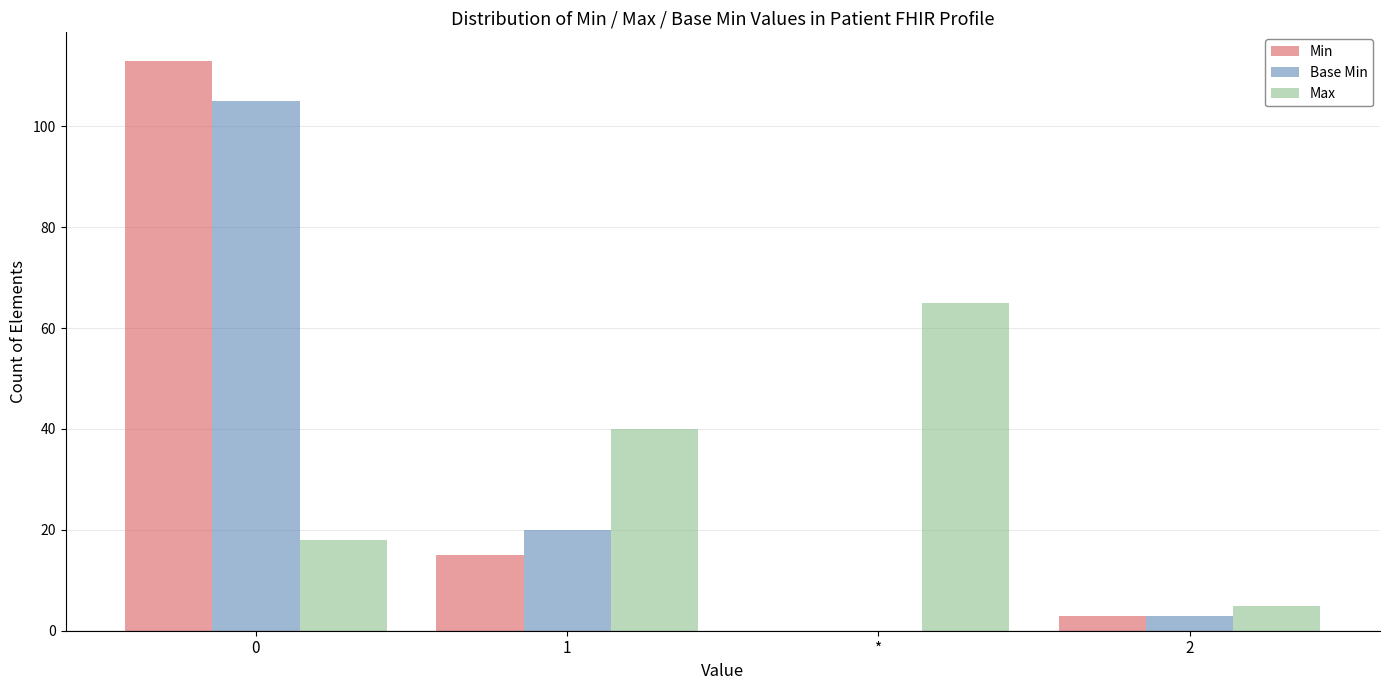

What is the sum of all Min values?

131